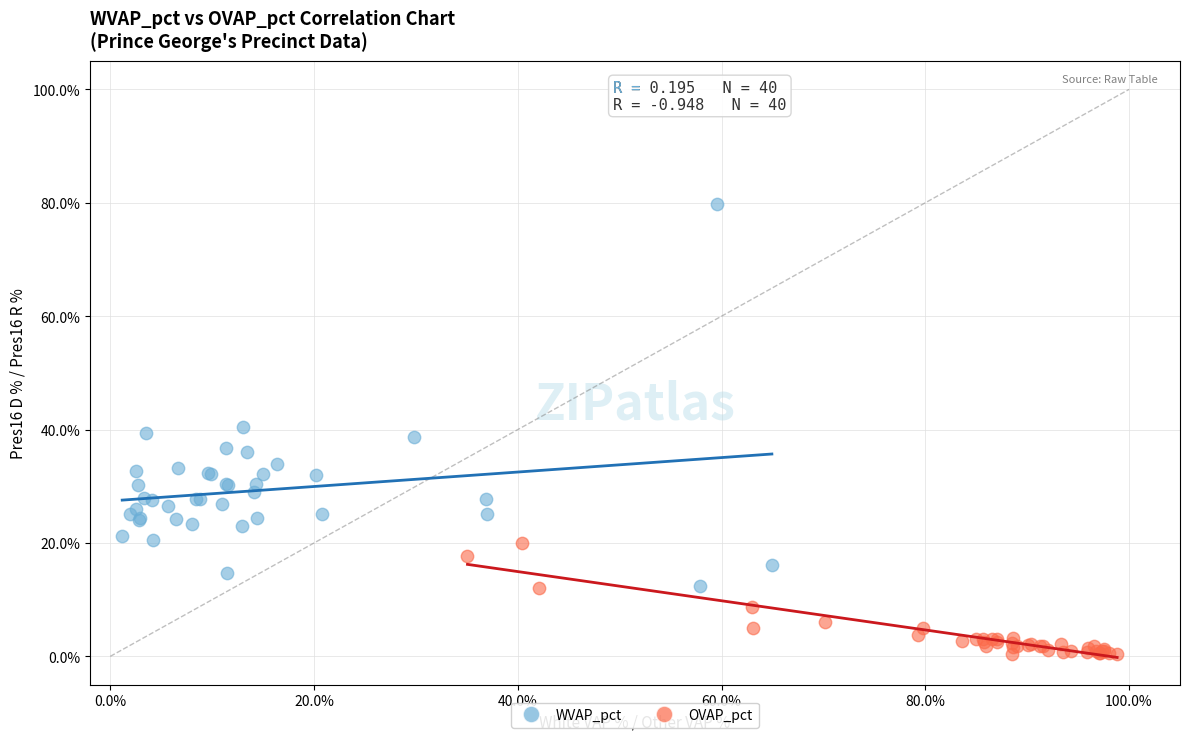

Which series has the widest spread of Y values?

WVAP_pct